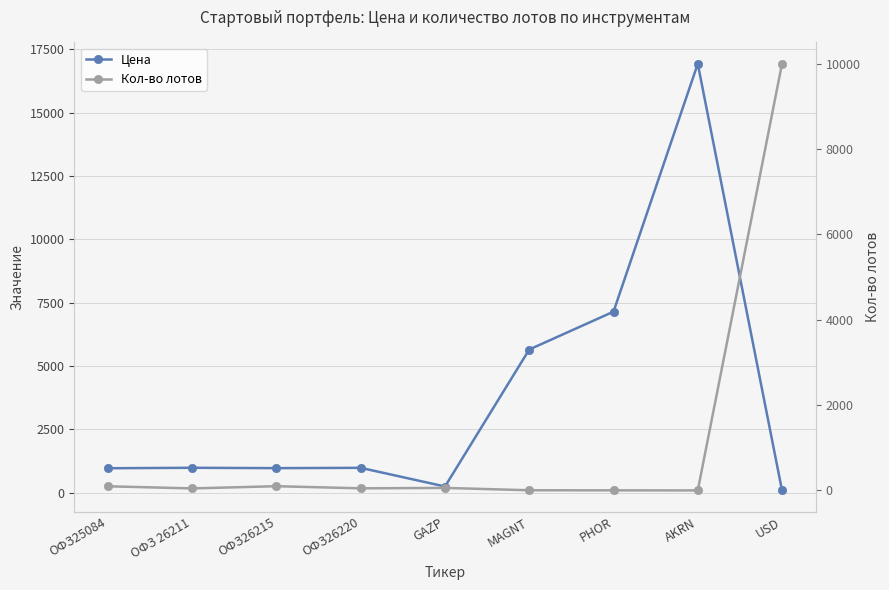

List the labels in order of Кол-во лотов value, largest first.

USD, ОФЗ26215, ОФЗ25084, GAZP, ОФЗ26220, ОФЗ 26211, MAGNT, PHOR, AKRN